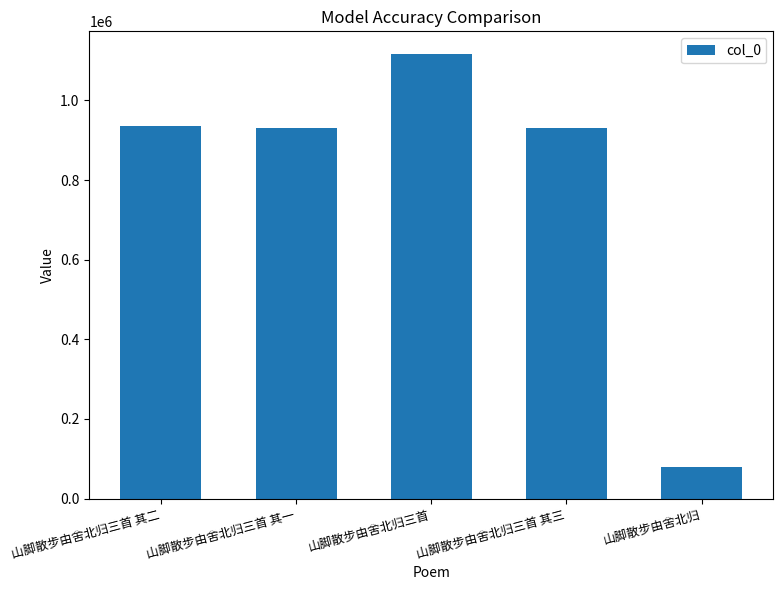

What is the average value?

798481